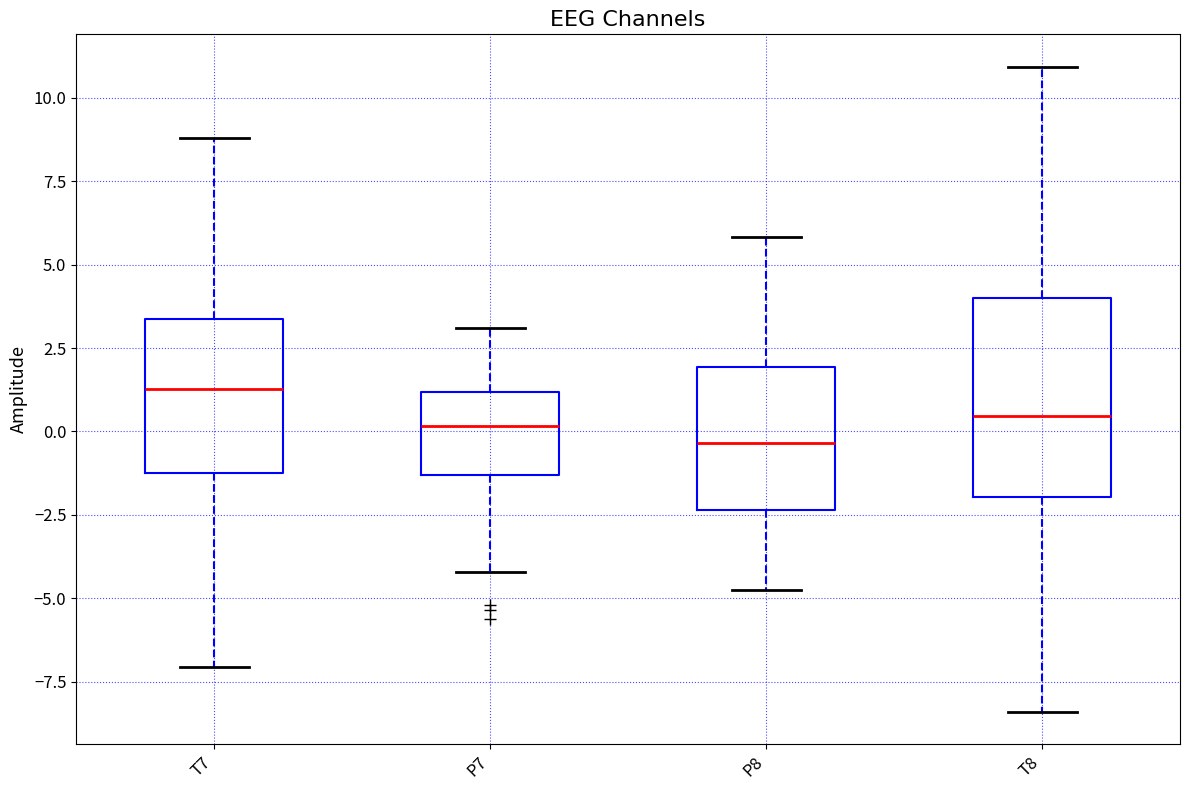

Reading left to right, read every box against the y-axis: the position of its median line, the range the box covers, and the ends of its whiskers. The values are not printed on the chart, so give them approximately, as read against the axis.

T7: median 1.5, box -1.5 to 3.5, whiskers -7.0 to 9.0
P7: median 0.0, box -1.5 to 1.0, whiskers -4.0 to 3.0
P8: median -0.5, box -2.5 to 2.0, whiskers -4.5 to 6.0
T8: median 0.5, box -2.0 to 4.0, whiskers -8.5 to 11.0